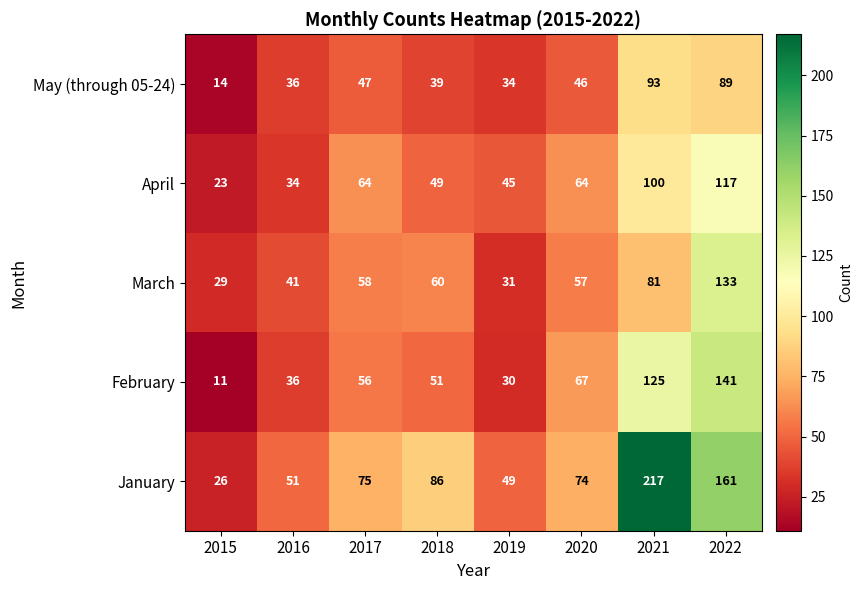

At which category is the sum across all series the highest?

2022